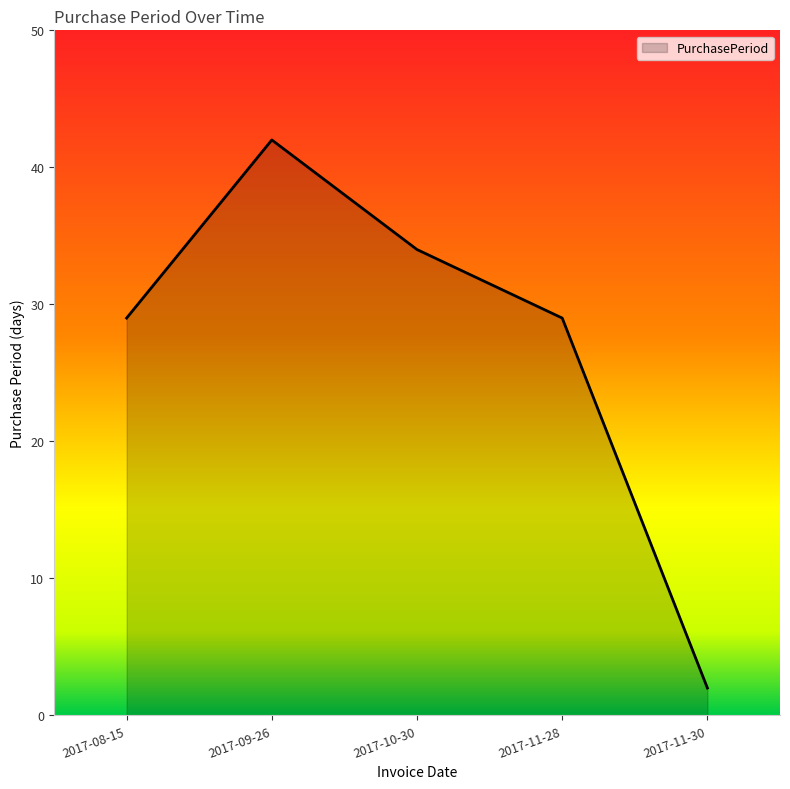

What is the smallest value displayed?

2